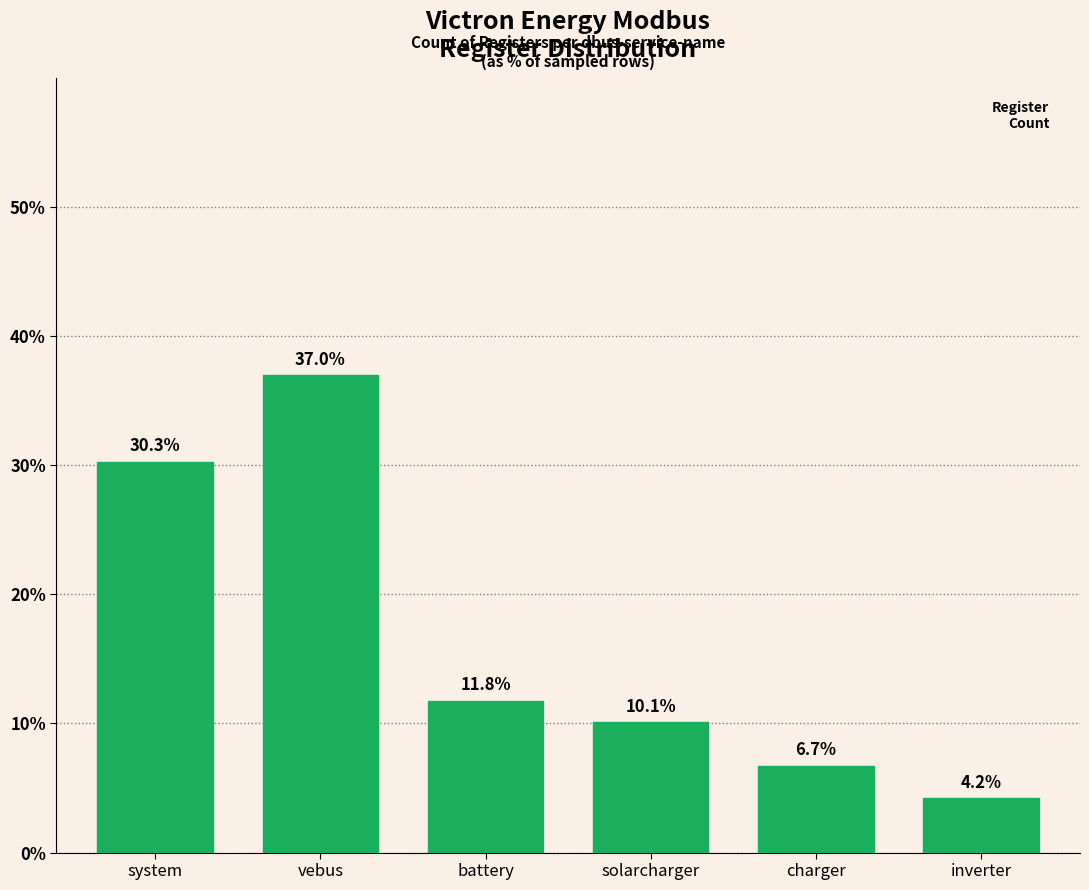

The chart shows a value of 4.2 at inverter. True or false?

True